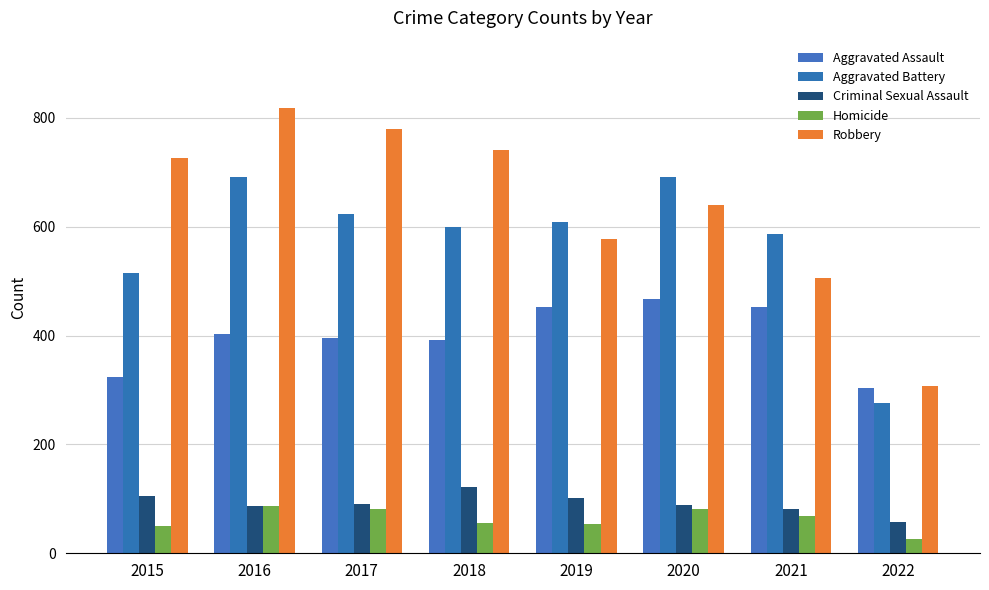

At which category is the sum across all series the highest?

2016